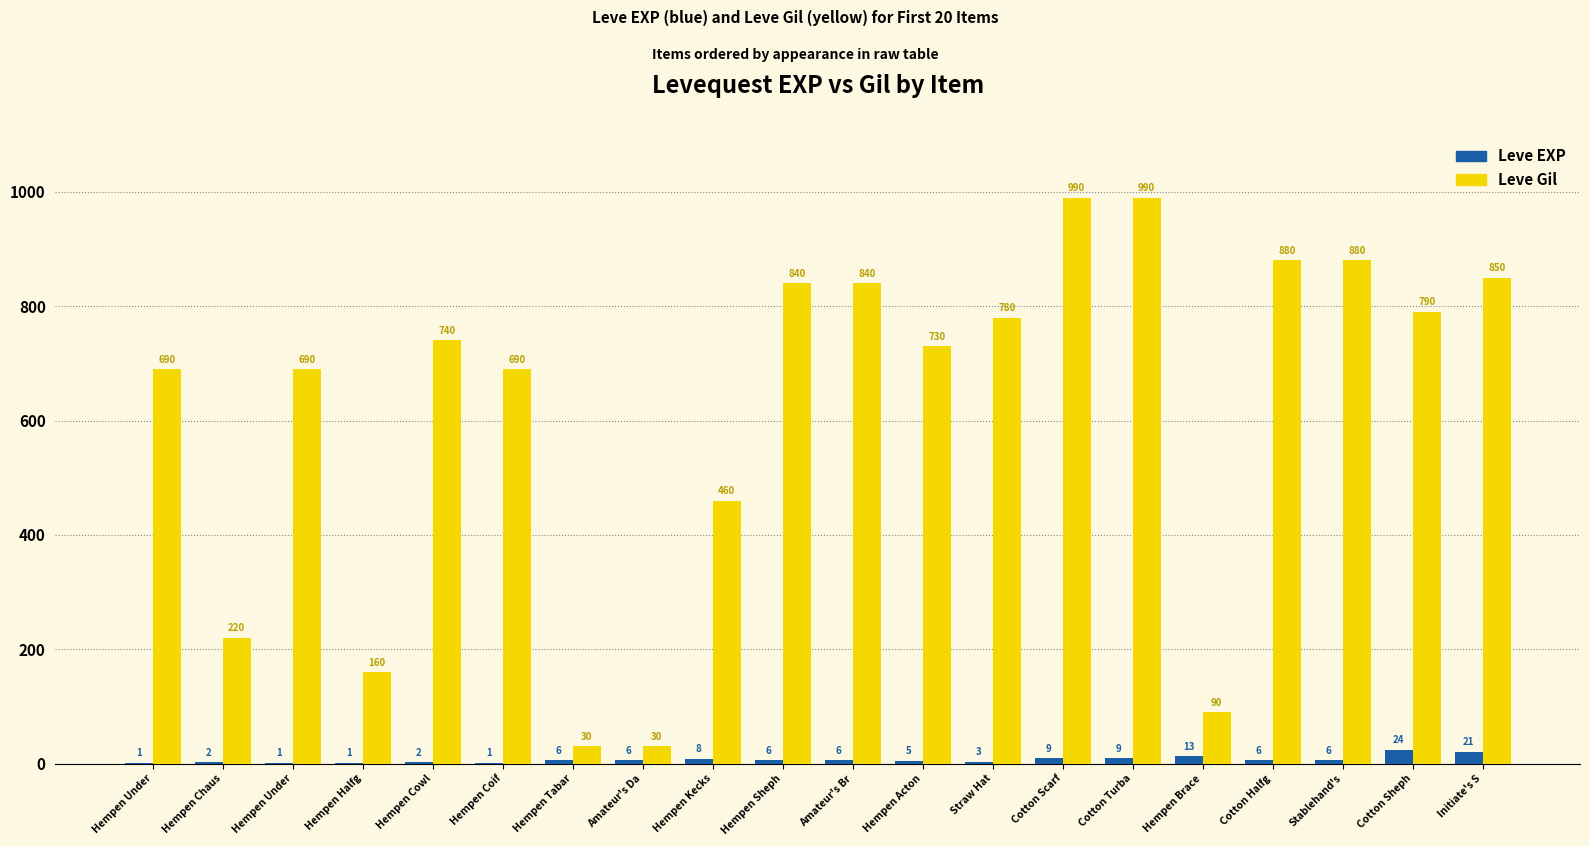

At which label is Leve Gil closest to 510?

Hempen Kecks